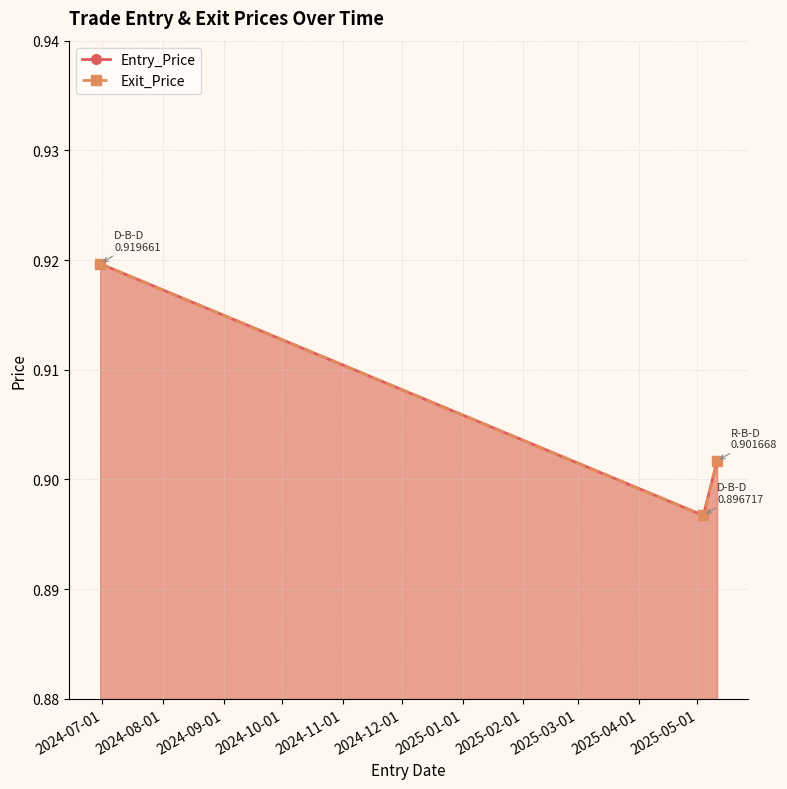

The value of Entry_Price at 2025-05-04 is 0.9. True or false?

True